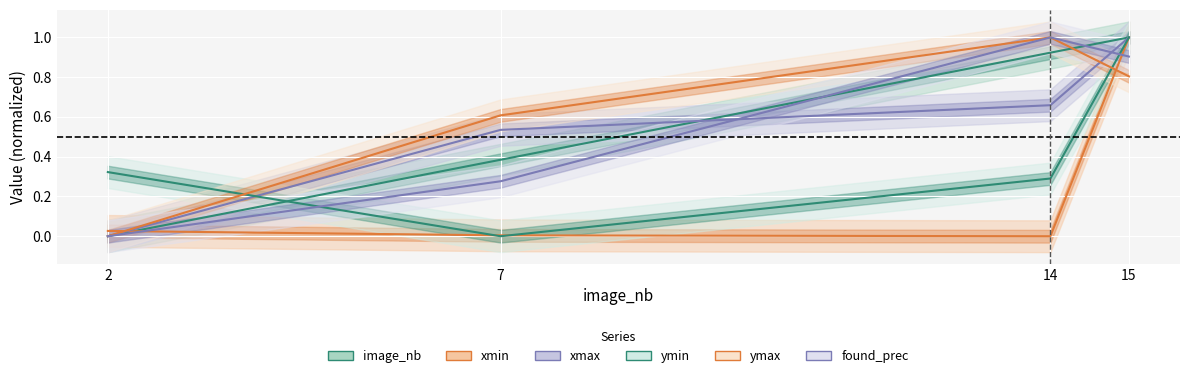

List the labels in order of found_prec value, largest first.

14, 15, 7, 2